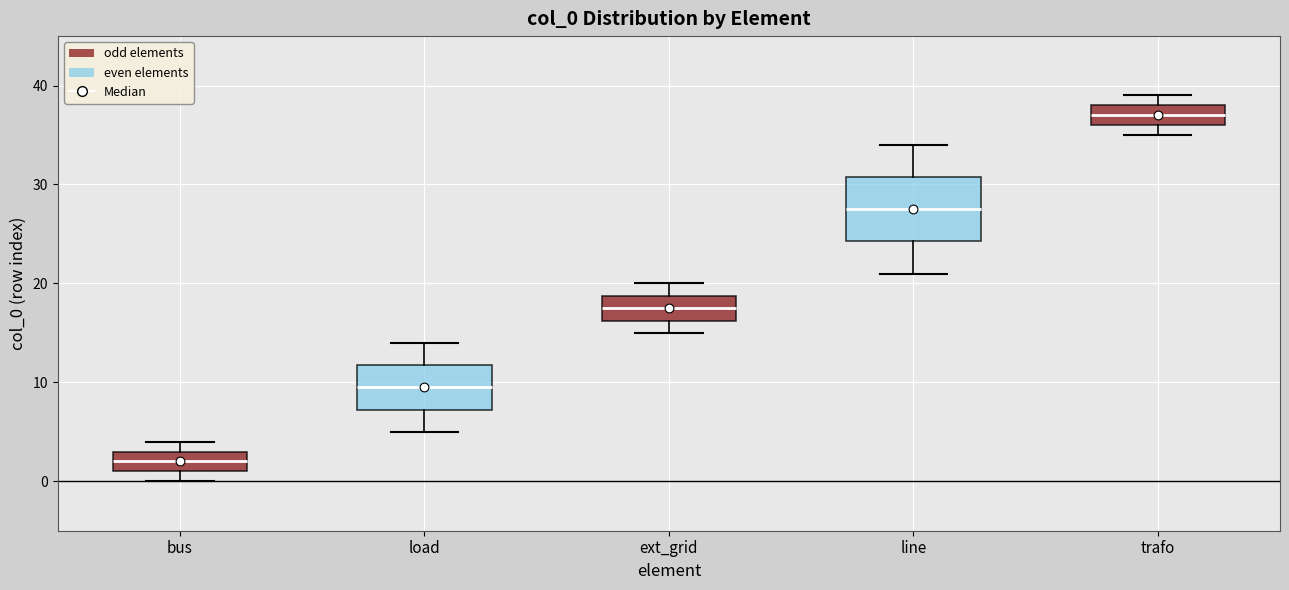

Which box has the lowest median line?

bus